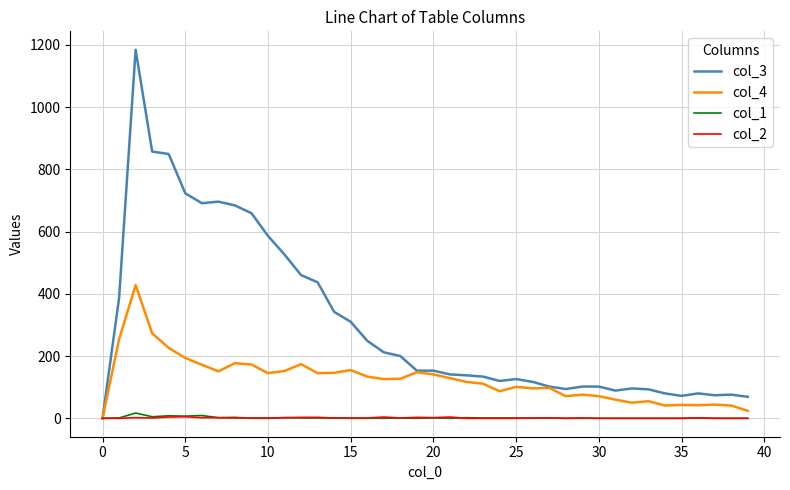

Which series has the largest total across all categories?

col_3